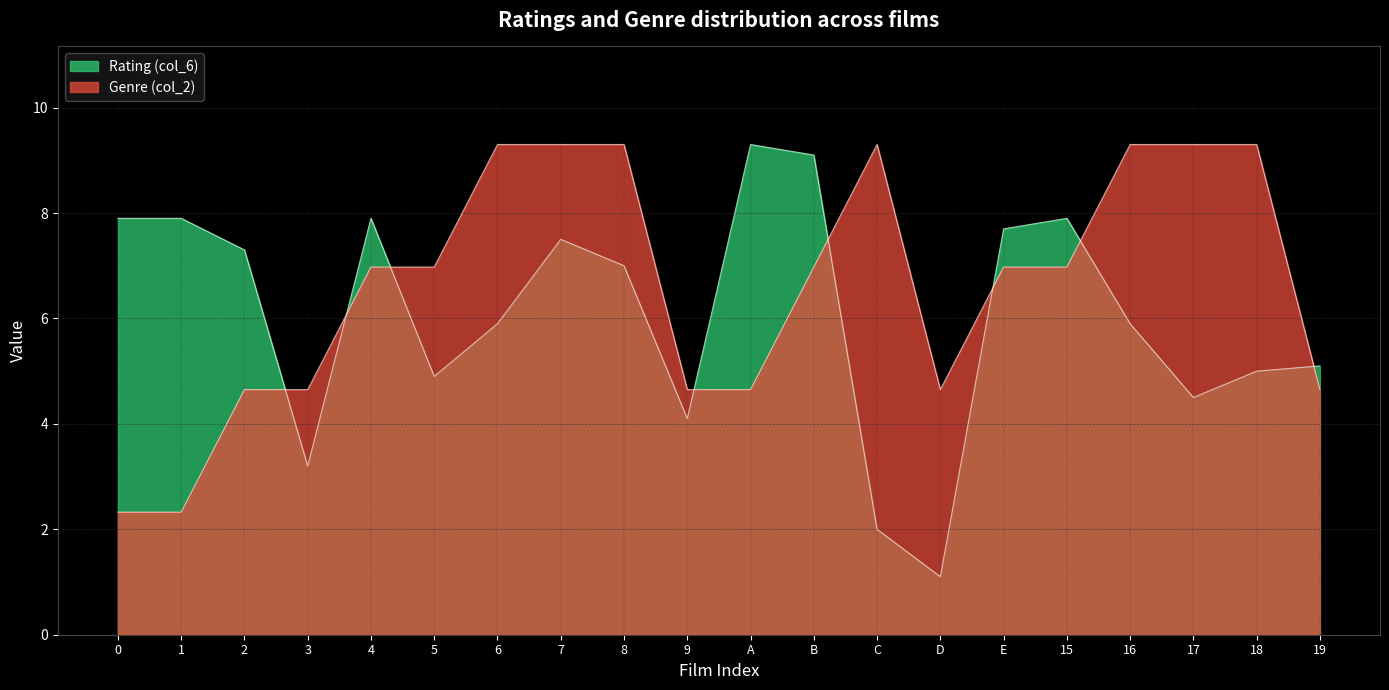

Reading right to left, list all the values displayed in this chart.

Rating (col_6): 19=5.1	18=5.0	17=4.5	16=5.9	15=7.9	E=7.7	D=1.1	C=2.0	B=9.1	A=9.3	9=4.1	8=7.0	7=7.5	6=5.9	5=4.9	4=7.9	3=3.2	2=7.3	1=7.9	0=7.9
Genre (col_2): 19=4.7	18=9.3	17=9.3	16=9.3	15=7.0	E=7.0	D=4.7	C=9.3	B=7.0	A=4.7	9=4.7	8=9.3	7=9.3	6=9.3	5=7.0	4=7.0	3=4.7	2=4.7	1=2.3	0=2.3